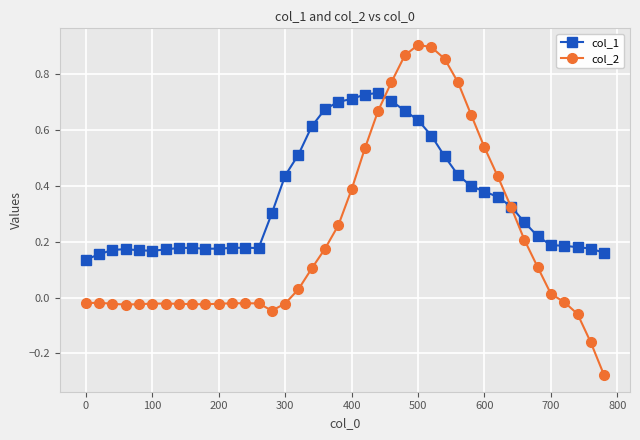

What is the sum of all col_2 values?

8.6